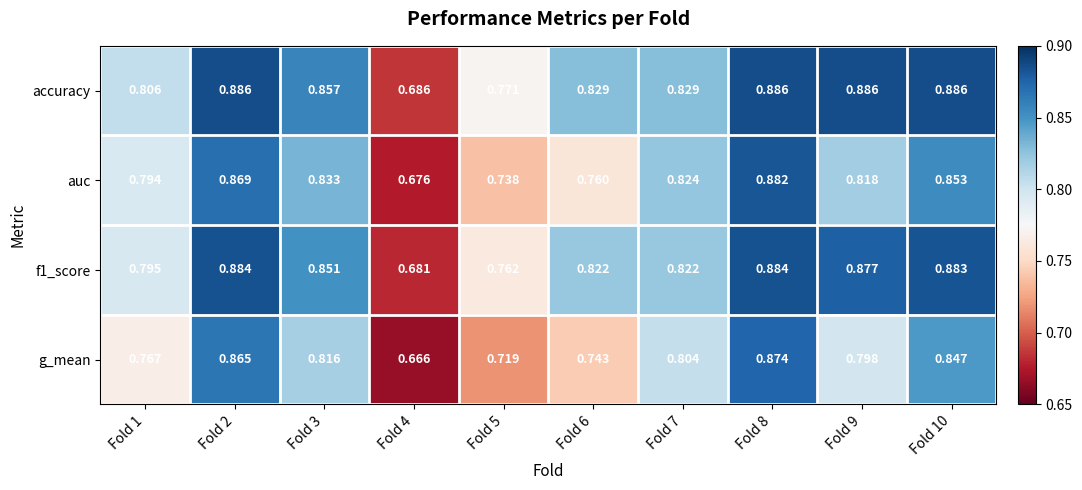

Rank the series by their maximum value, from highest to lowest.

accuracy, f1_score, auc, g_mean